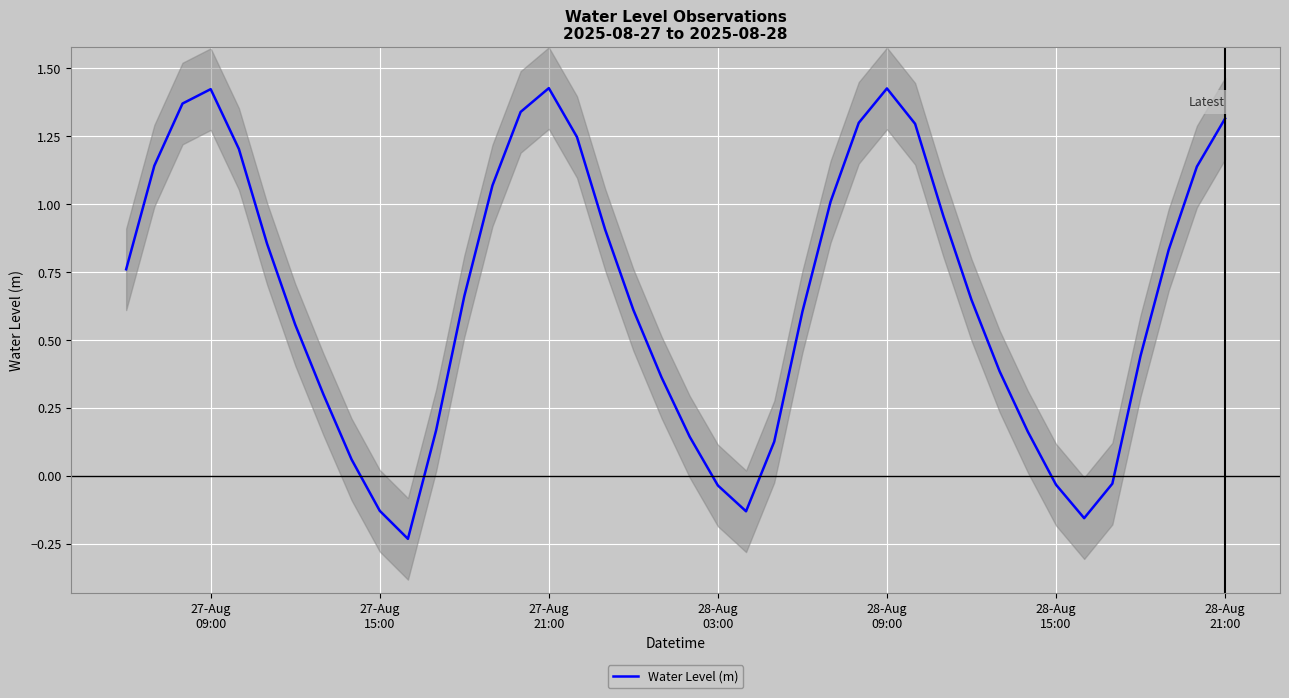

At which category does the chart reach its peak across all series?

27-Aug 21:00